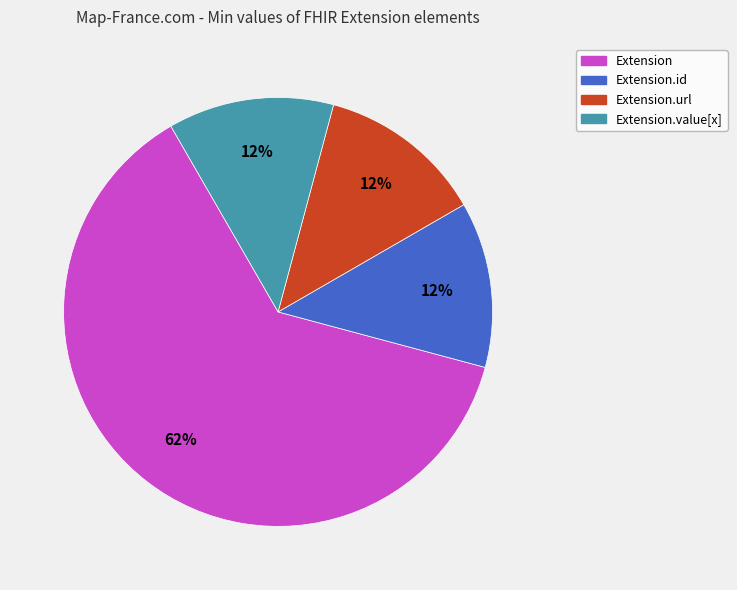

Is there any slice that represents more than half of the pie?

Yes